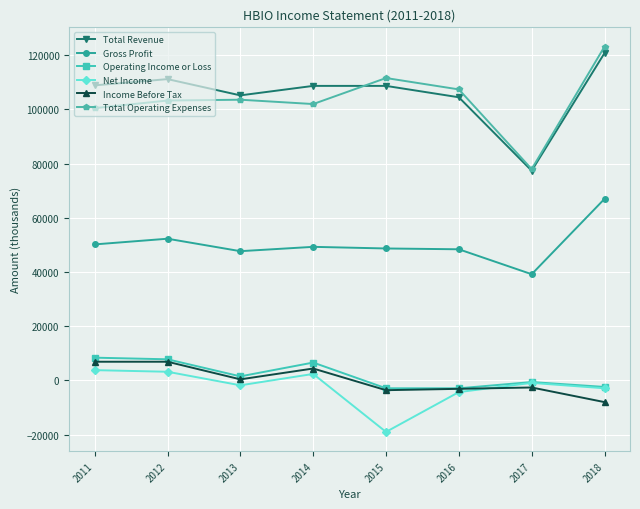

Between 2011 and 2016, which series saw the biggest shift?

Operating Income or Loss